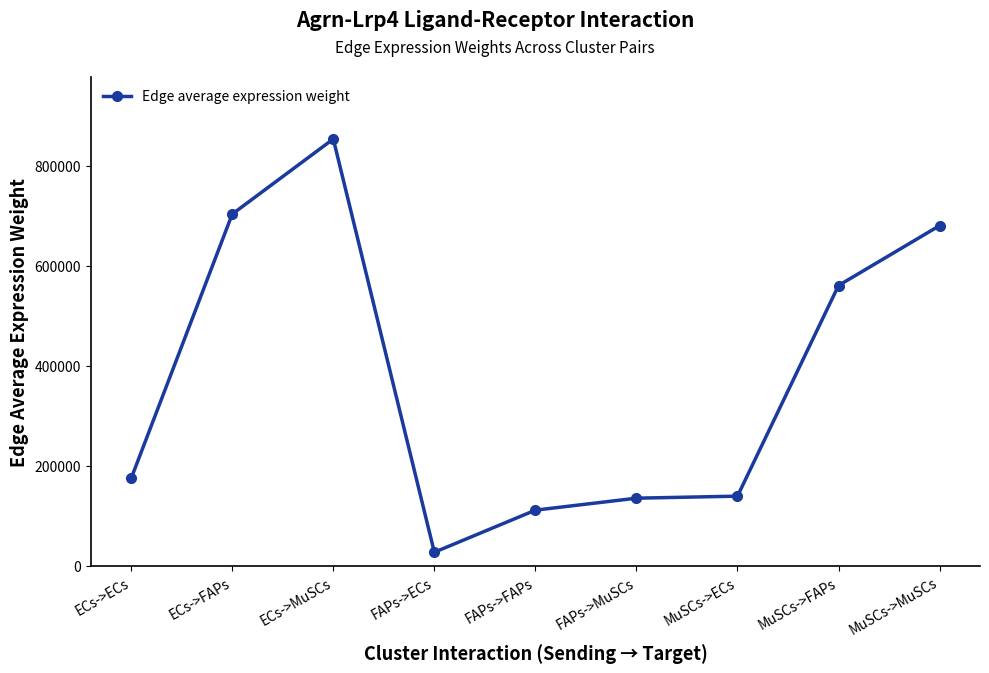

What is the sum of the values at ECs->FAPs and FAPs->ECs?

731629.7